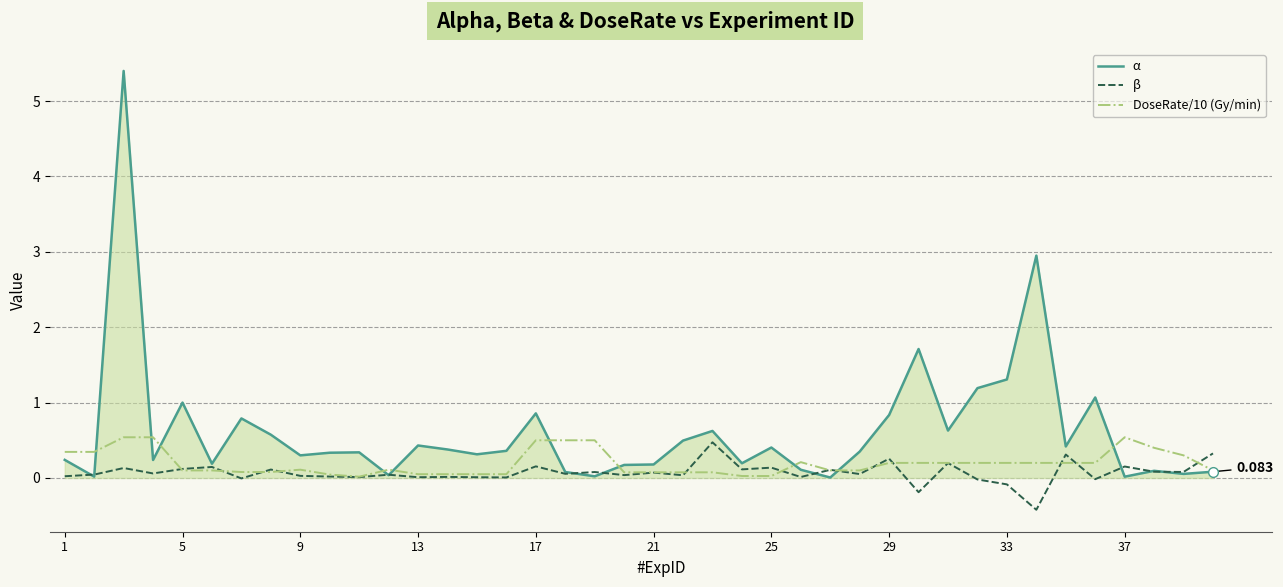

Which series has the largest range (max minus min)?

α